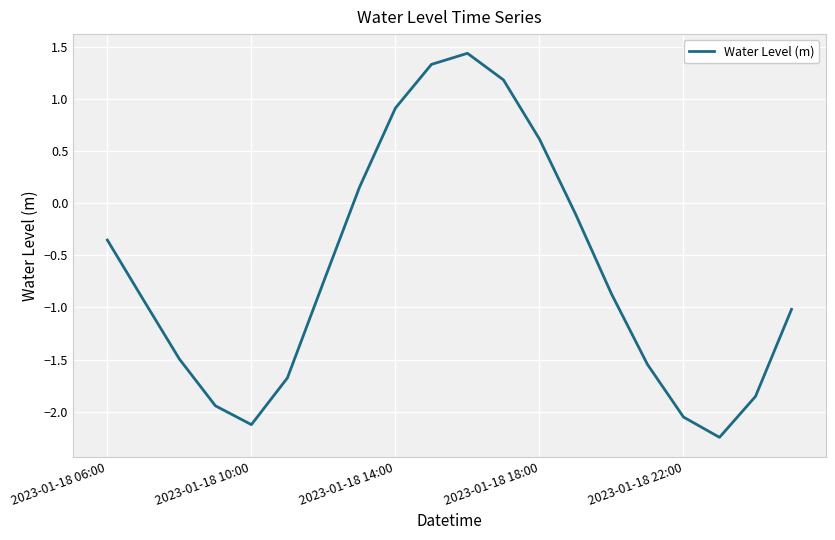

What is the greatest value displayed?

1.4